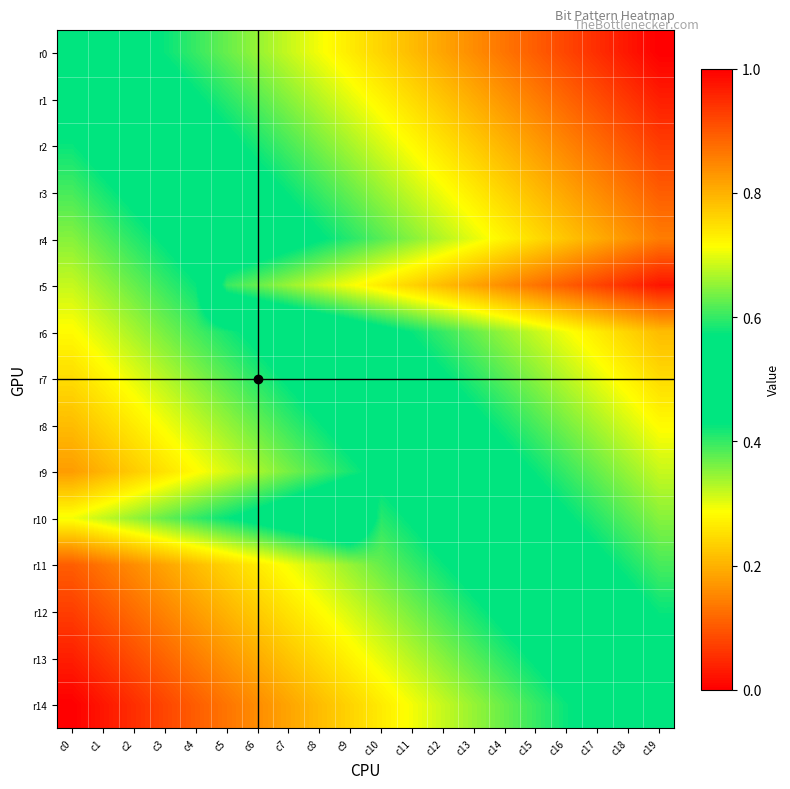

Rank the series at c1 from lowest to highest value.

r14, r13, r12, r11, r9, r8, r7, r6, r10, r5, r4, r3, r2, r1, r0